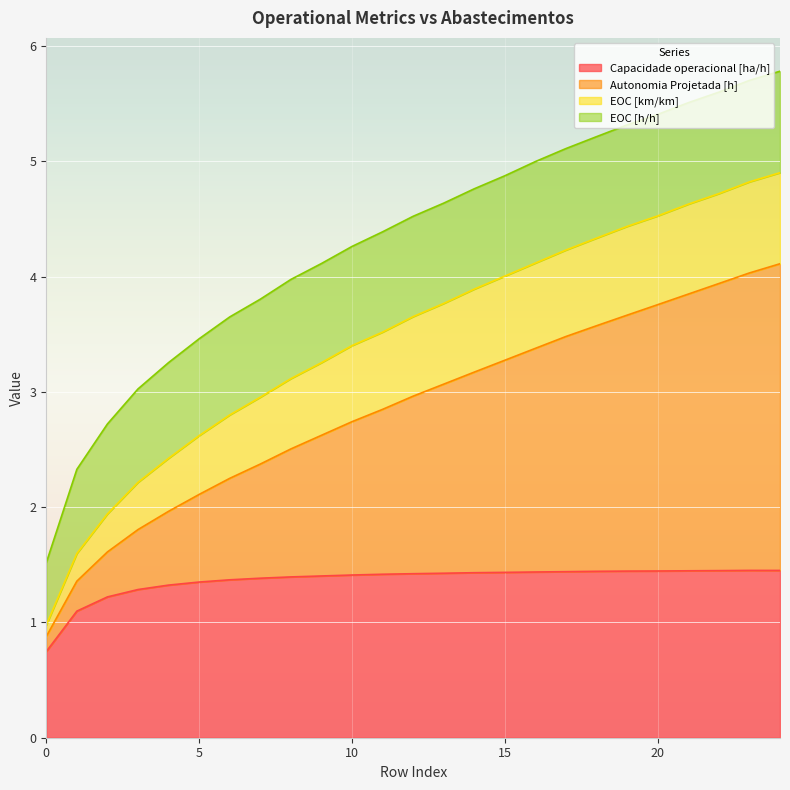

What is the value of the Capacidade operacional [ha/h] point at the 3rd from the left?

1.2